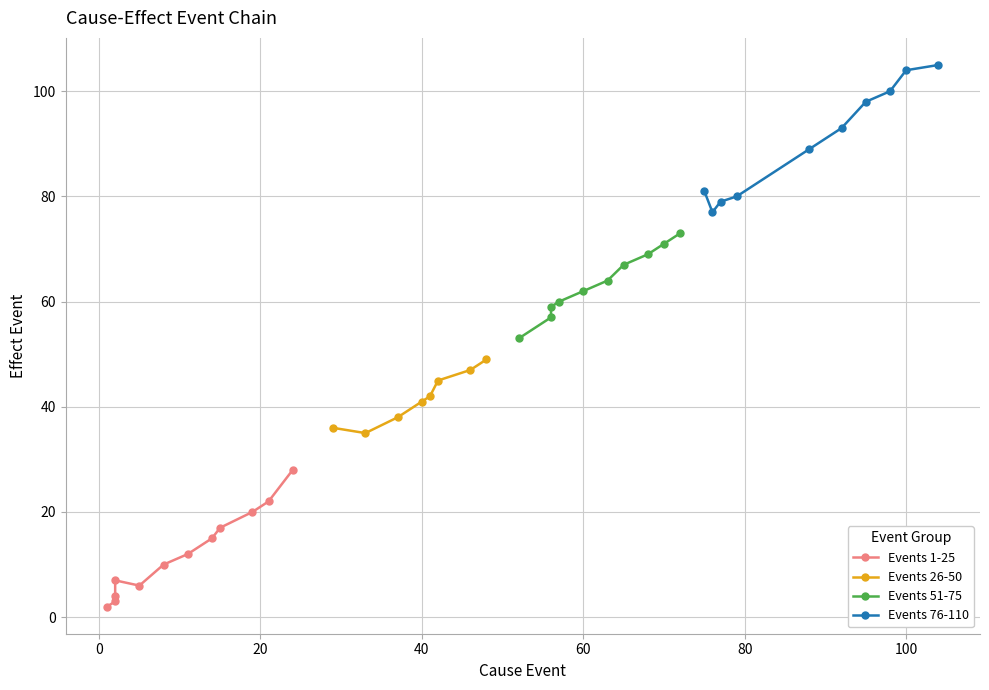

Where is the first local maximum for cause_event?

3